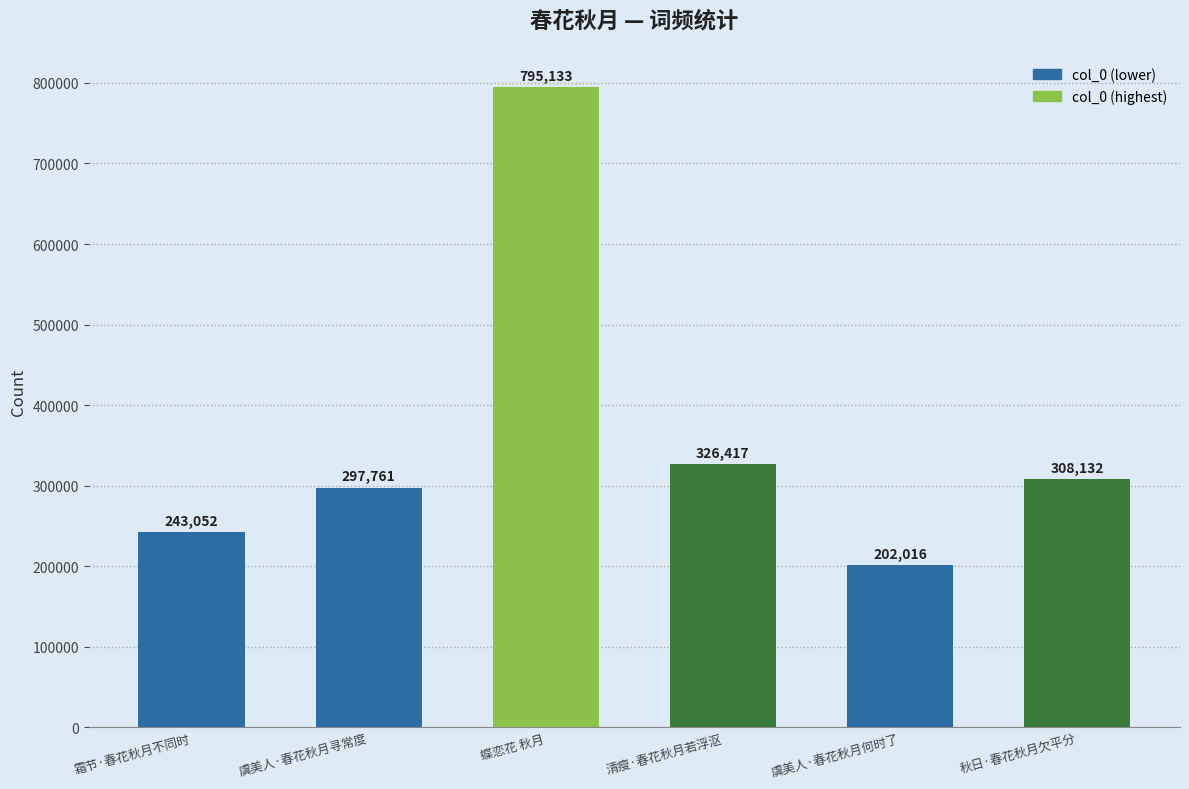

Is it true that the value at 虞美人·春花秋月寻常度 is 297761?

True